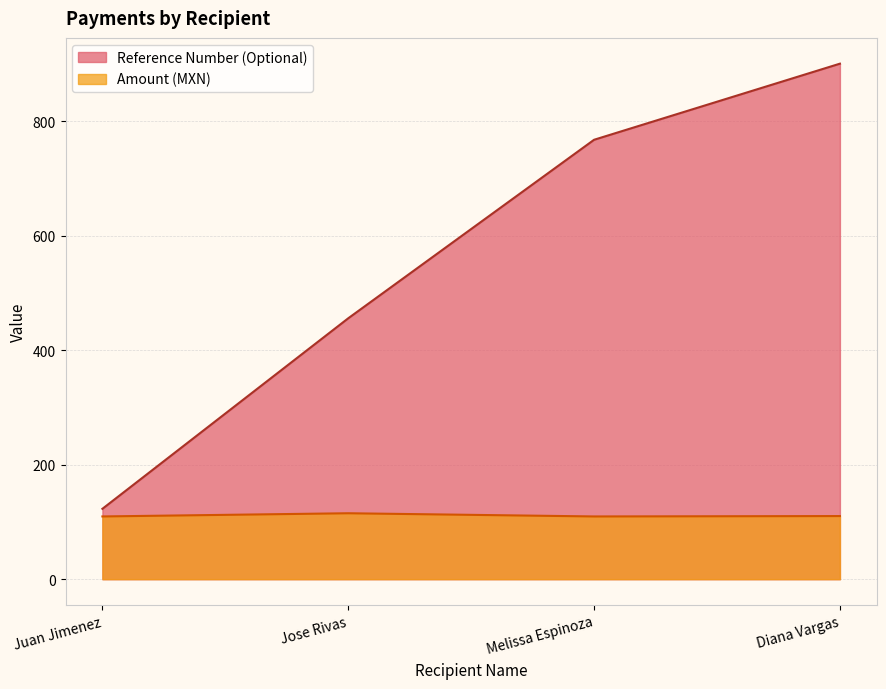

Between Juan Jimenez and Diana Vargas, which series saw the biggest shift?

Reference Number (Optional)